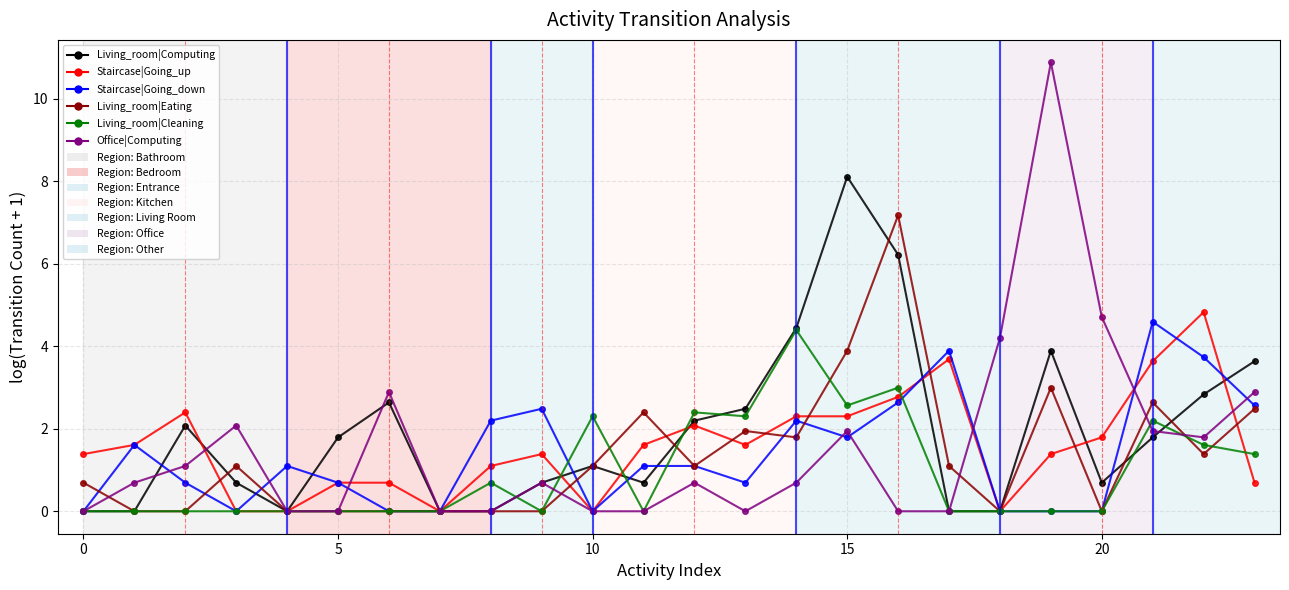

What is the greatest value displayed?

10.9